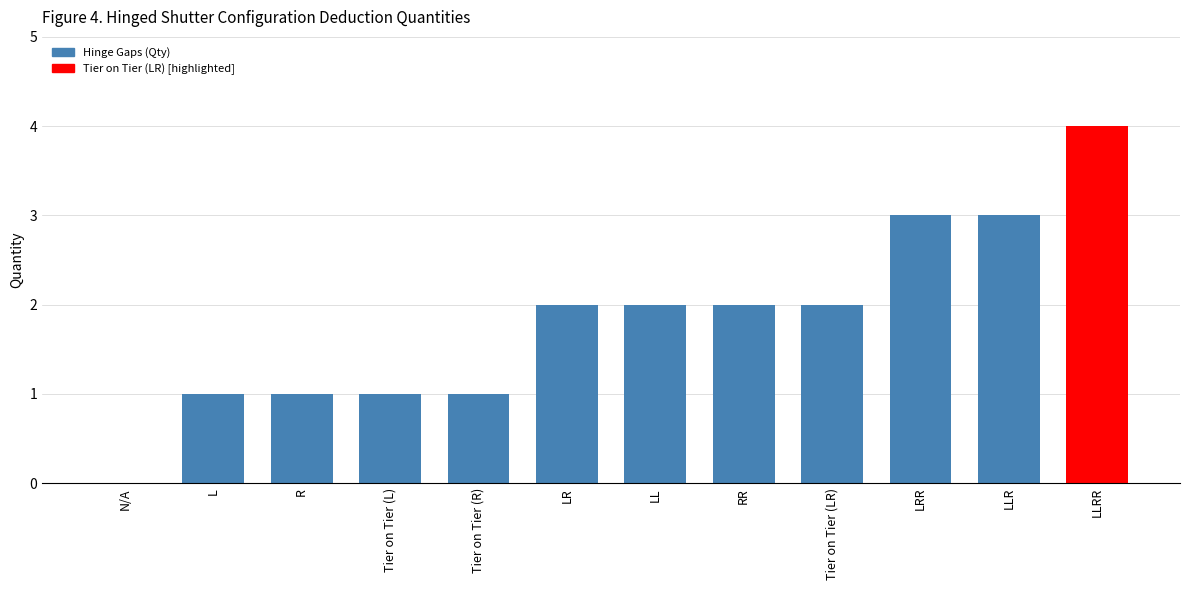

What is the sum of all values?

22